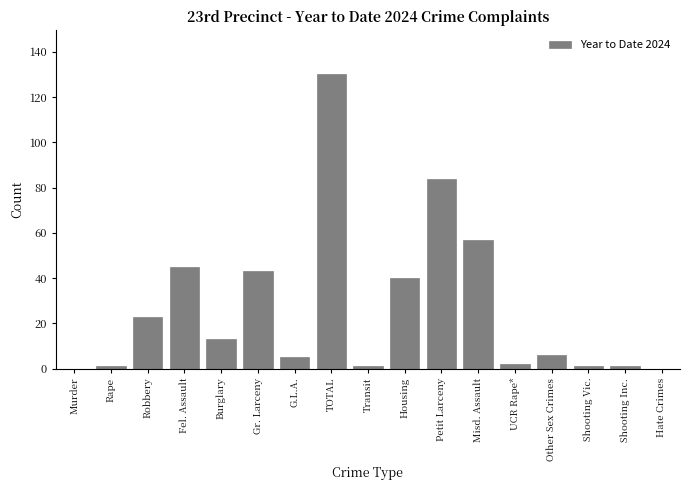

Reading right to left, extract all data points from this chart.

Hate Crimes=0	Shooting Inc.=1	Shooting Vic.=1	Other Sex Crimes=6	UCR Rape*=2	Misd. Assault=57	Petit Larceny=84	Housing=40	Transit=1	TOTAL=130	G.L.A.=5	Gr. Larceny=43	Burglary=13	Fel. Assault=45	Robbery=23	Rape=1	Murder=0